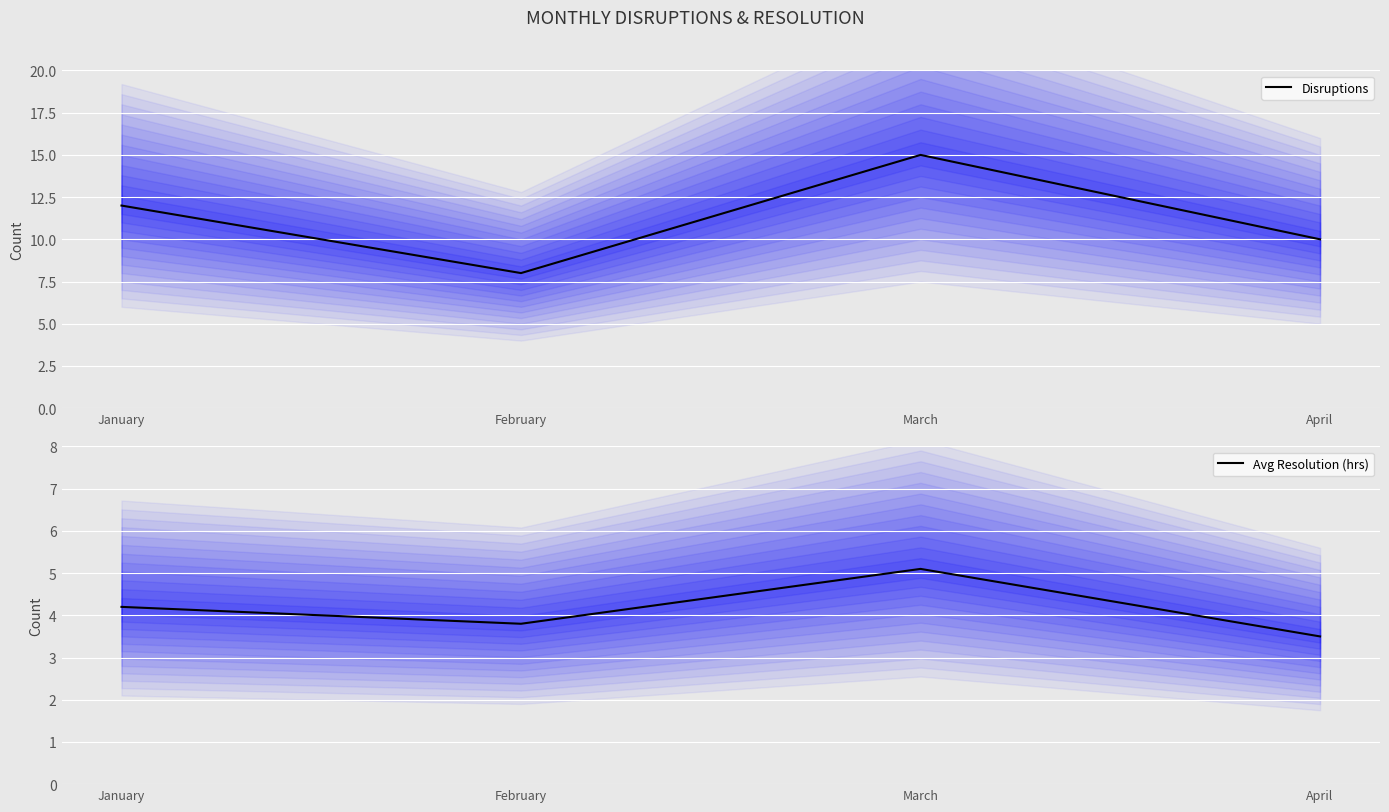

The Avg Resolution (hrs) series shows 5.5 at January. True or false?

False